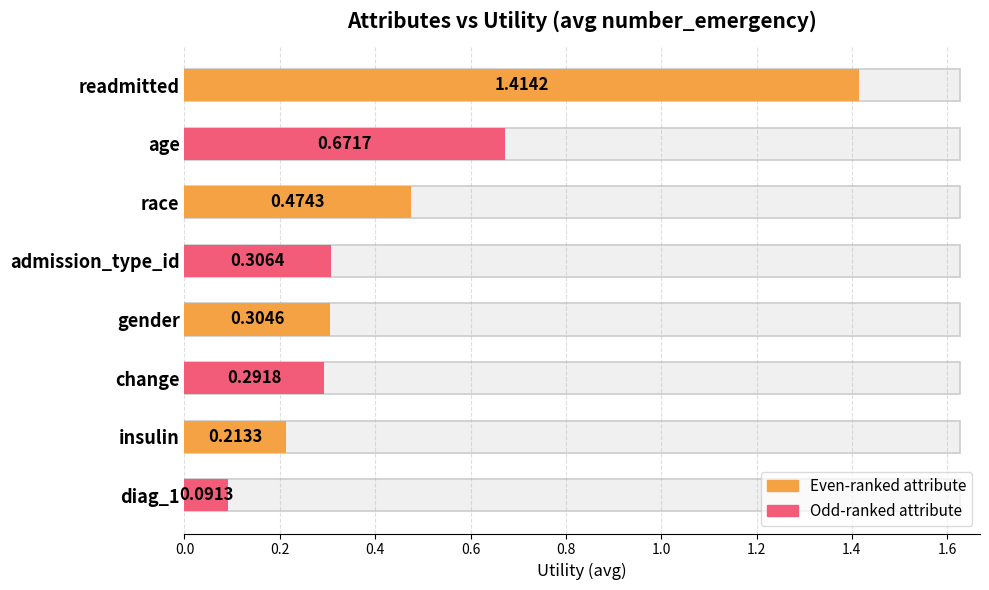

Does the chart contain any negative values?

No